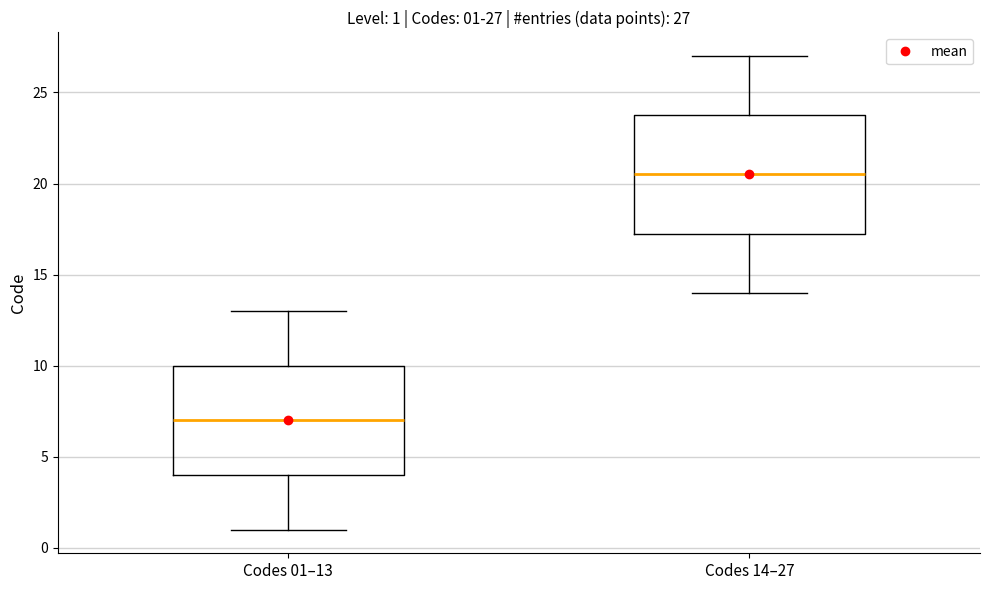

Which box has the highest median line?

Codes 14–27